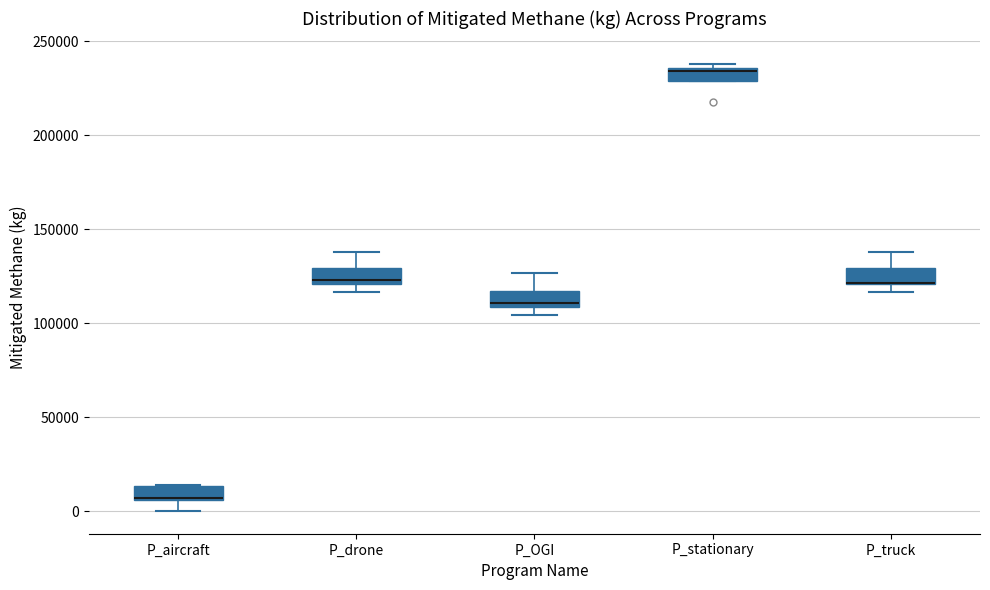

Where is the upper edge of the box for P_OGI on the y-axis? The values are not printed on the chart, so give them approximately, as read against the axis.

115000